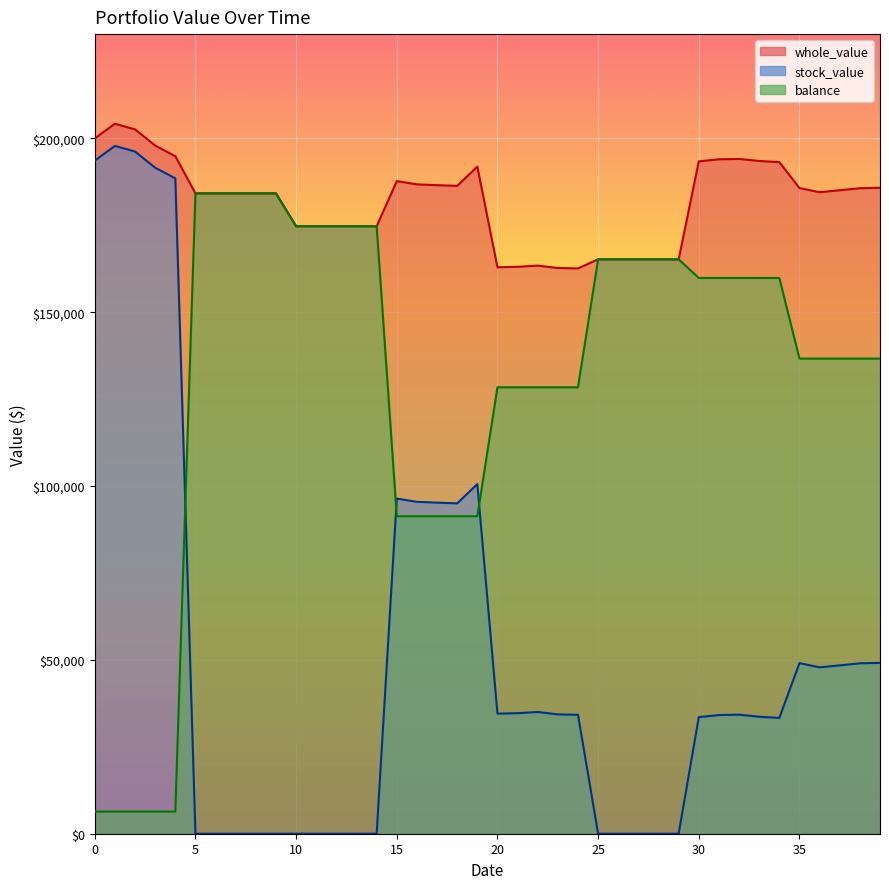

How many data points in balance are above 159857?

20